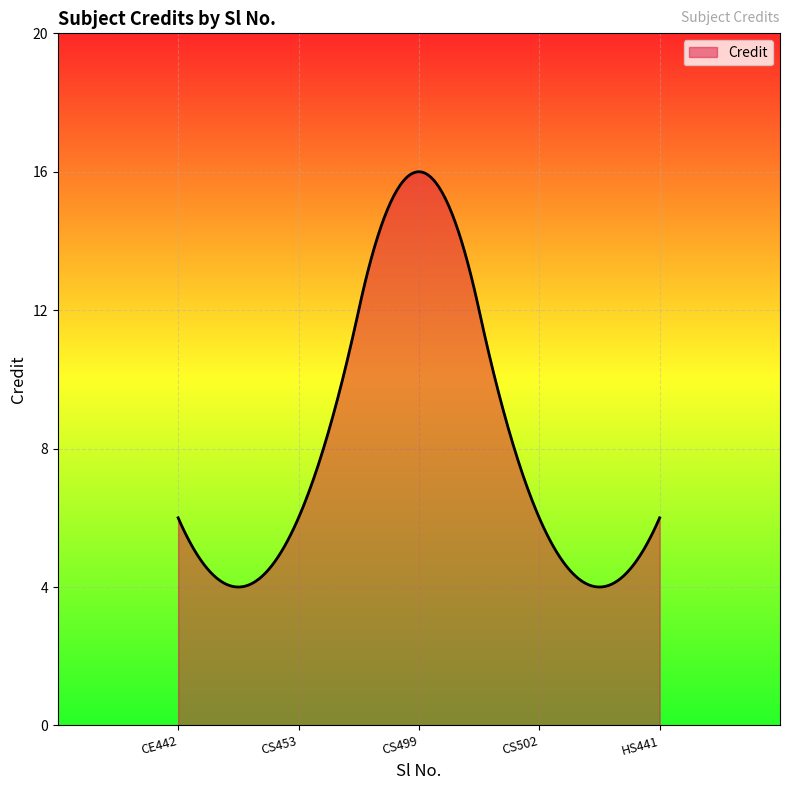

What is the smallest value displayed?

4.0